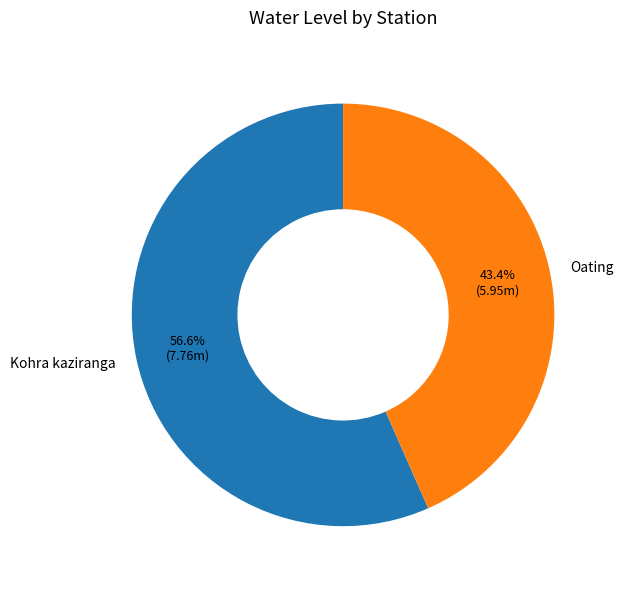

The Oating slice represents 56% of the pie. True or false?

False